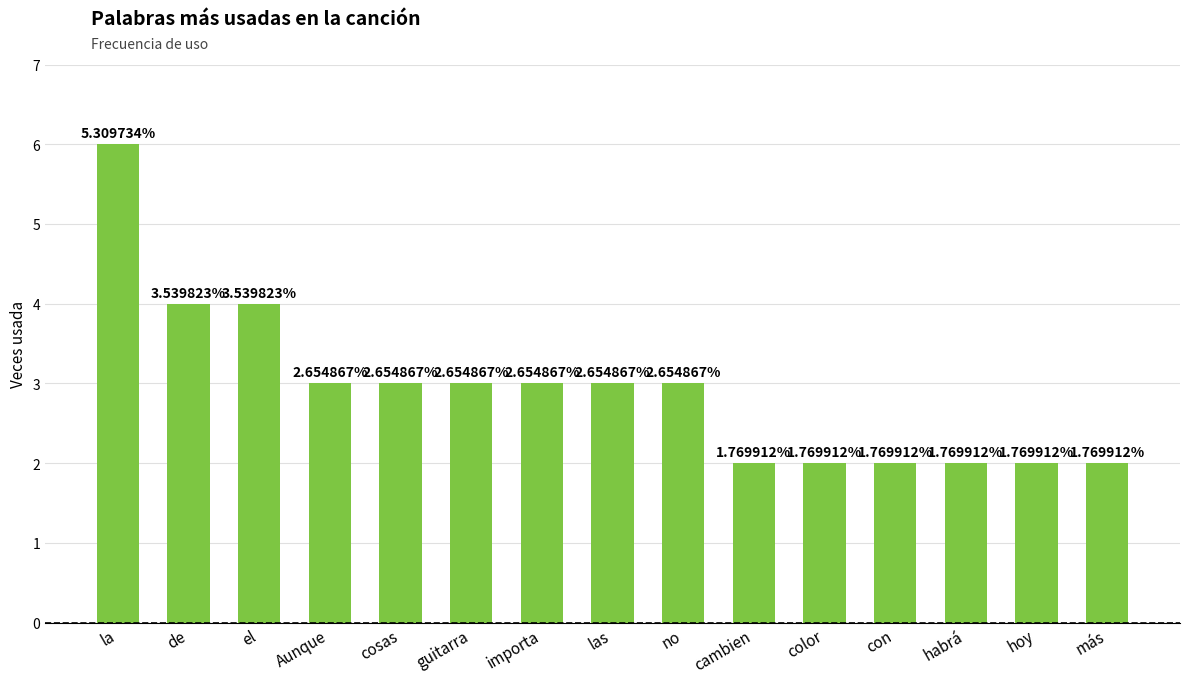

The chart shows a value of 1 at Aunque. True or false?

False